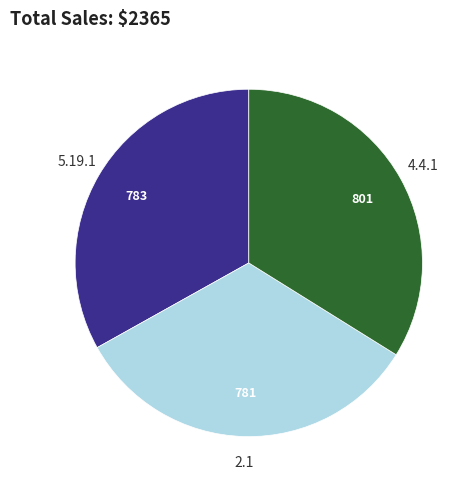

Count the number of slices in the pie.

3